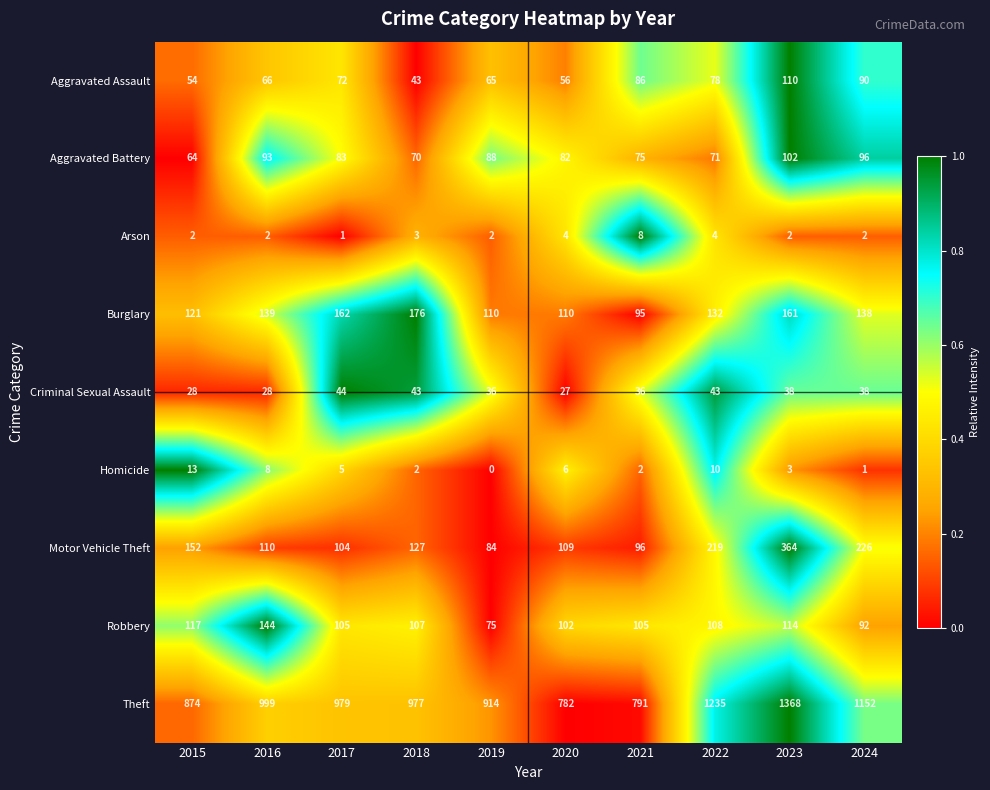

What is the maximum value shown in the chart?

1368